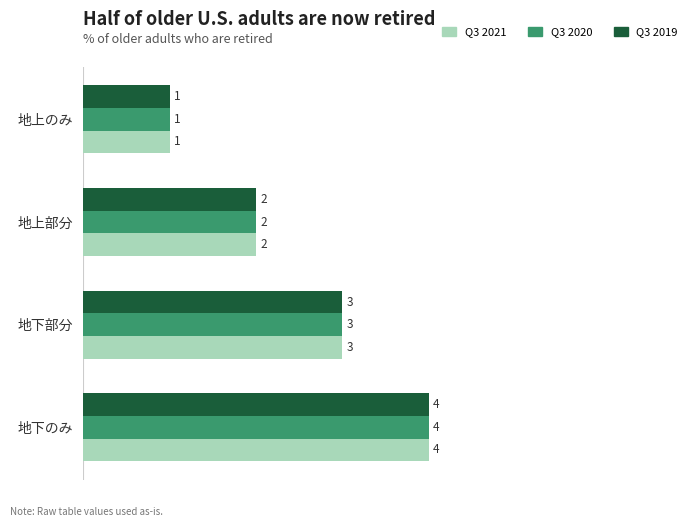

What is the approximate value of Q3 2019 at 地下のみ?

4